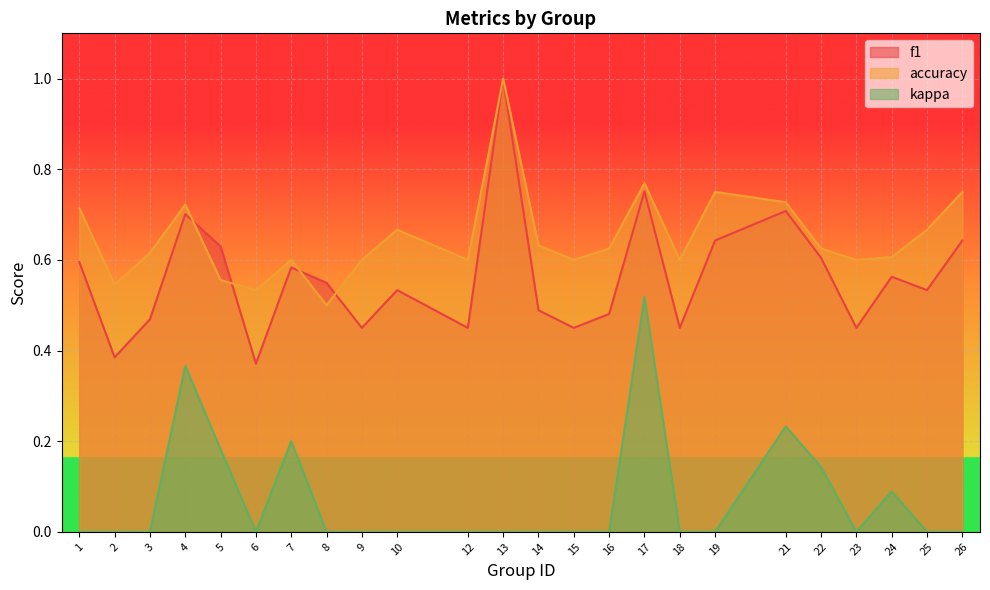

At 8, list the series in order from largest to smallest.

f1, accuracy, kappa